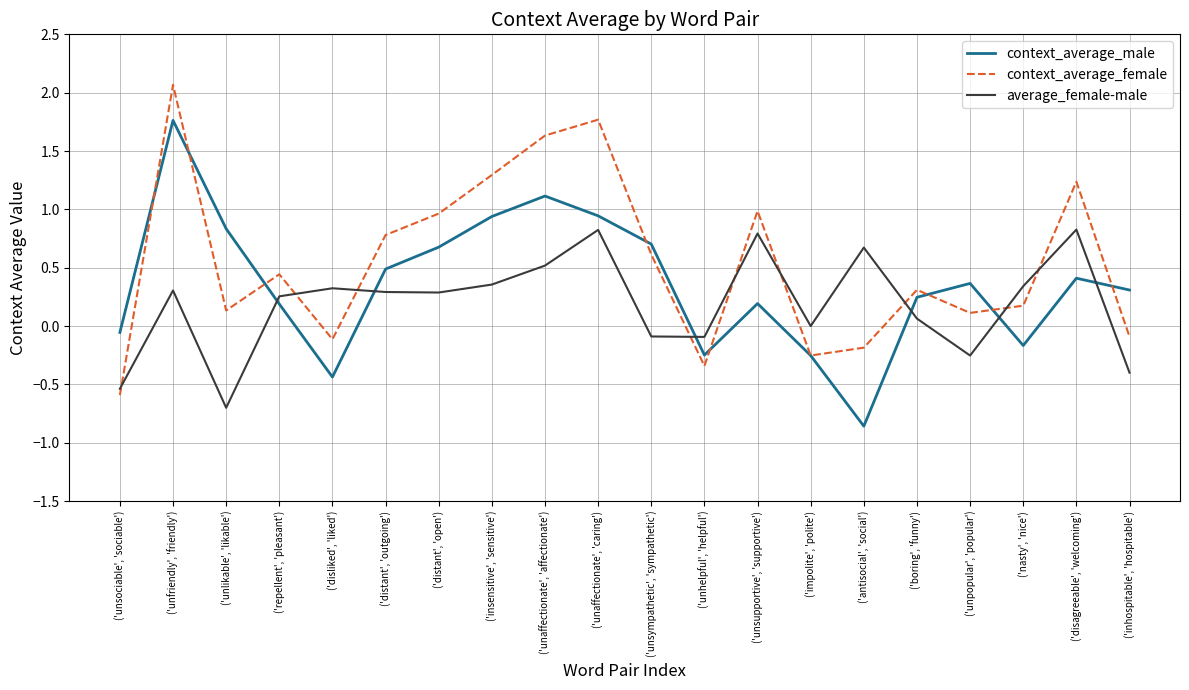

How many lines are shown in the chart?

3